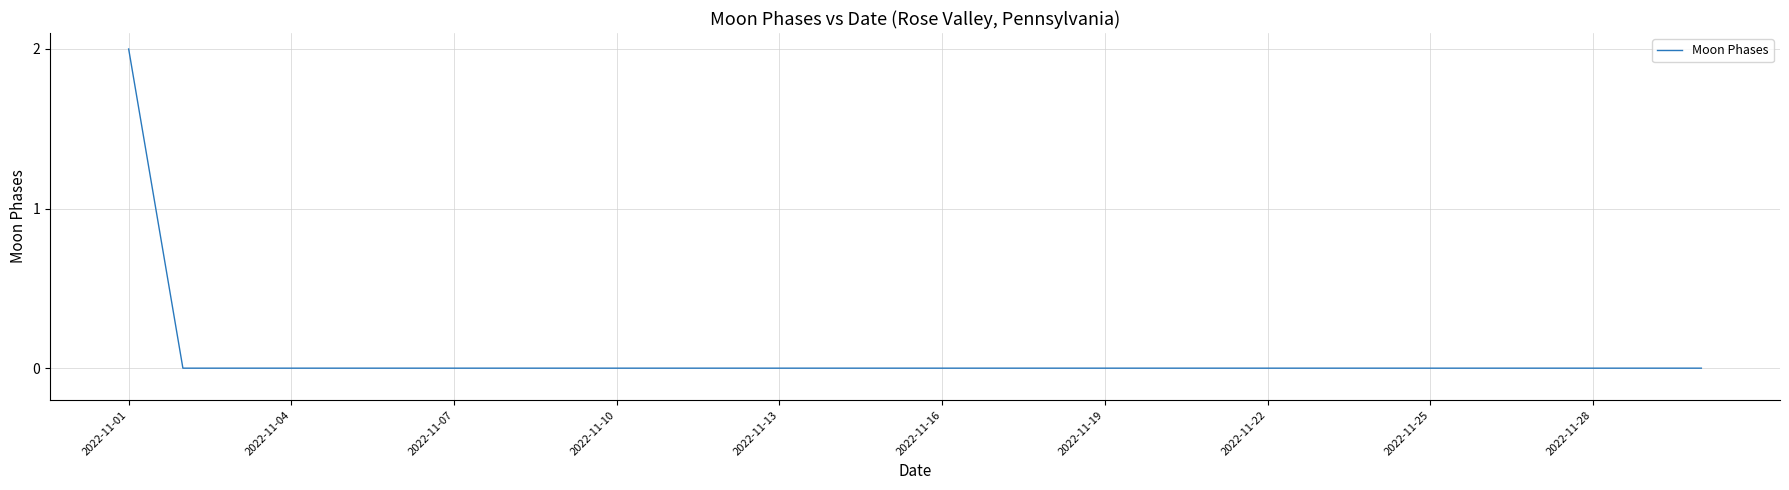

Is this an area chart (filled region under the line)?

No